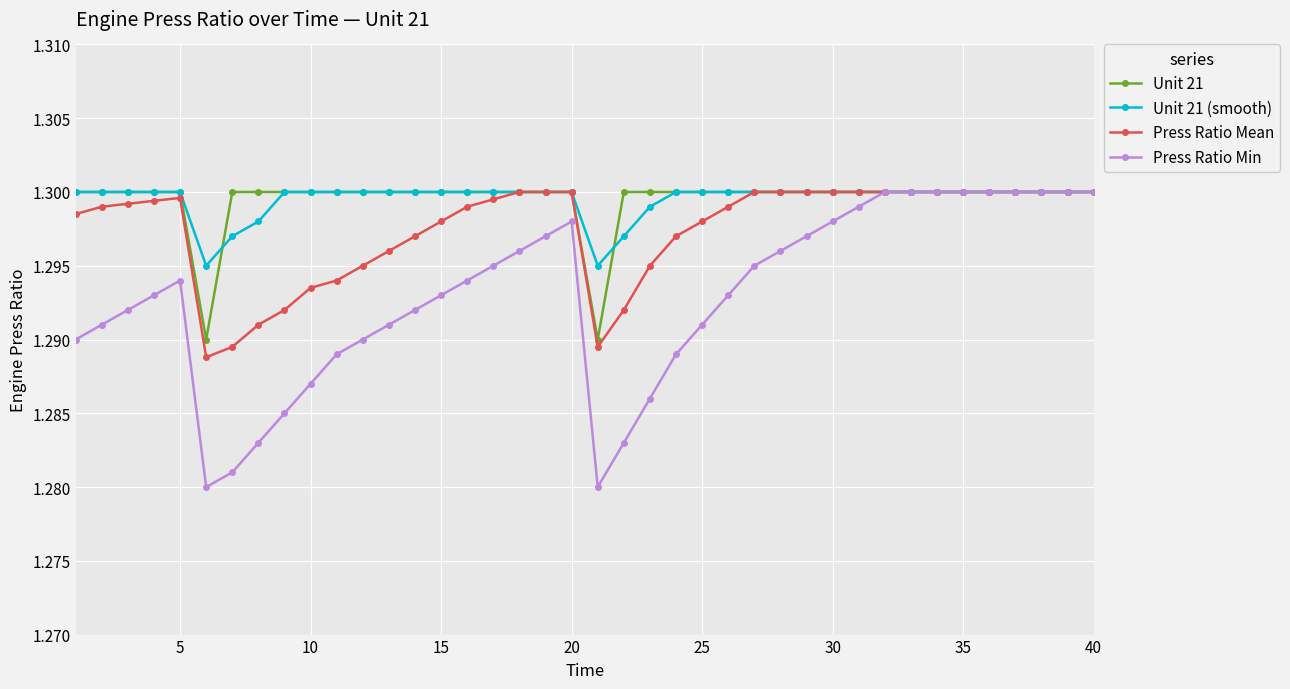

Is this an area chart (filled region under the line)?

No